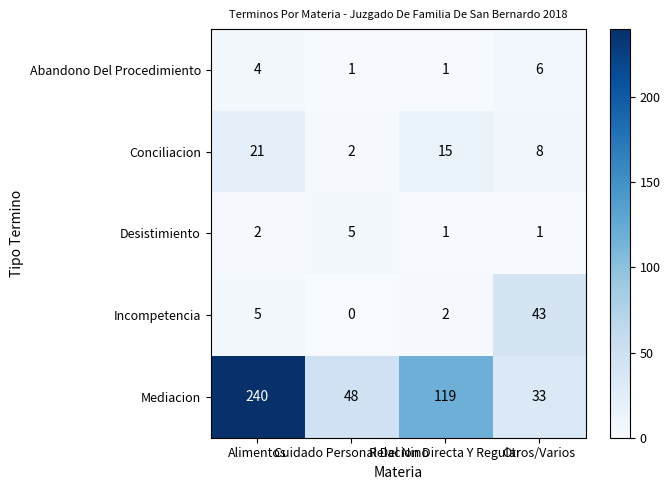

Which series has the largest range (max minus min)?

Mediacion